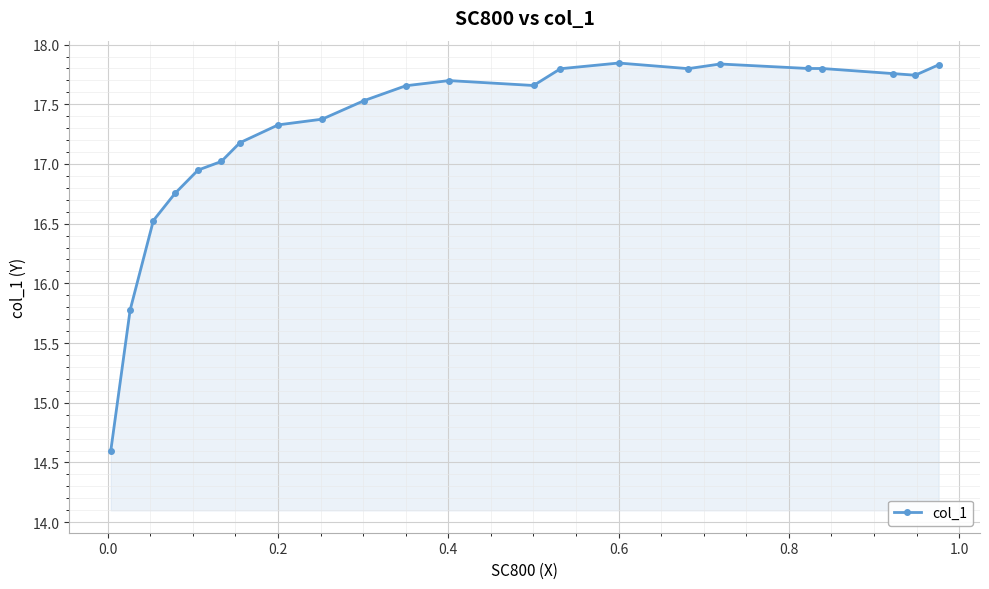

What is the difference between the maximum and second lowest values?

2.1